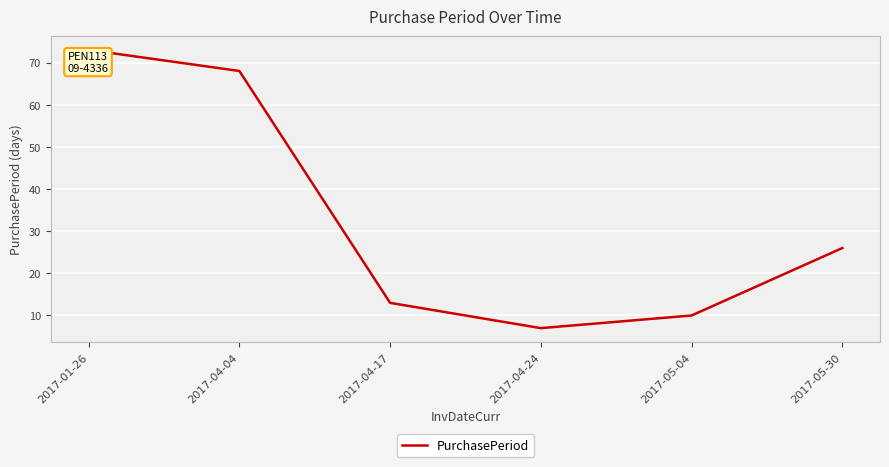

Reading left to right, what are all the values shown in this chart?

73	68	13	7	10	26